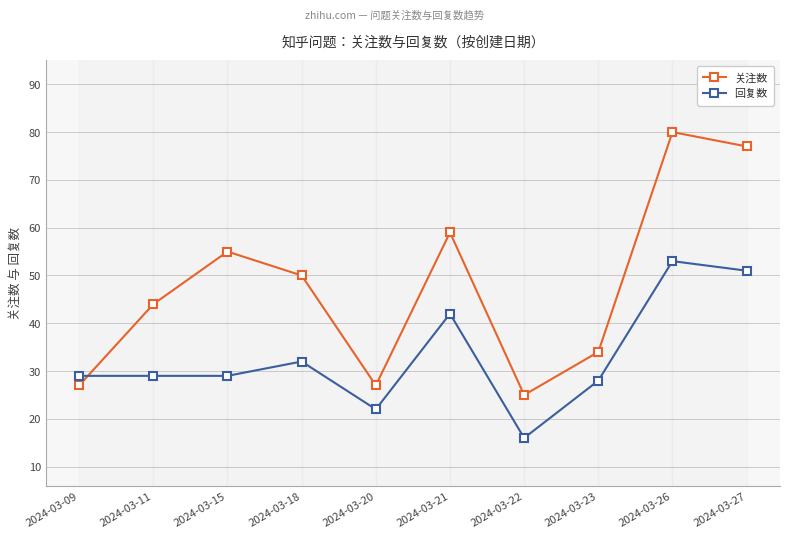

Which label corresponds to the largest value in the chart?

2024-03-26